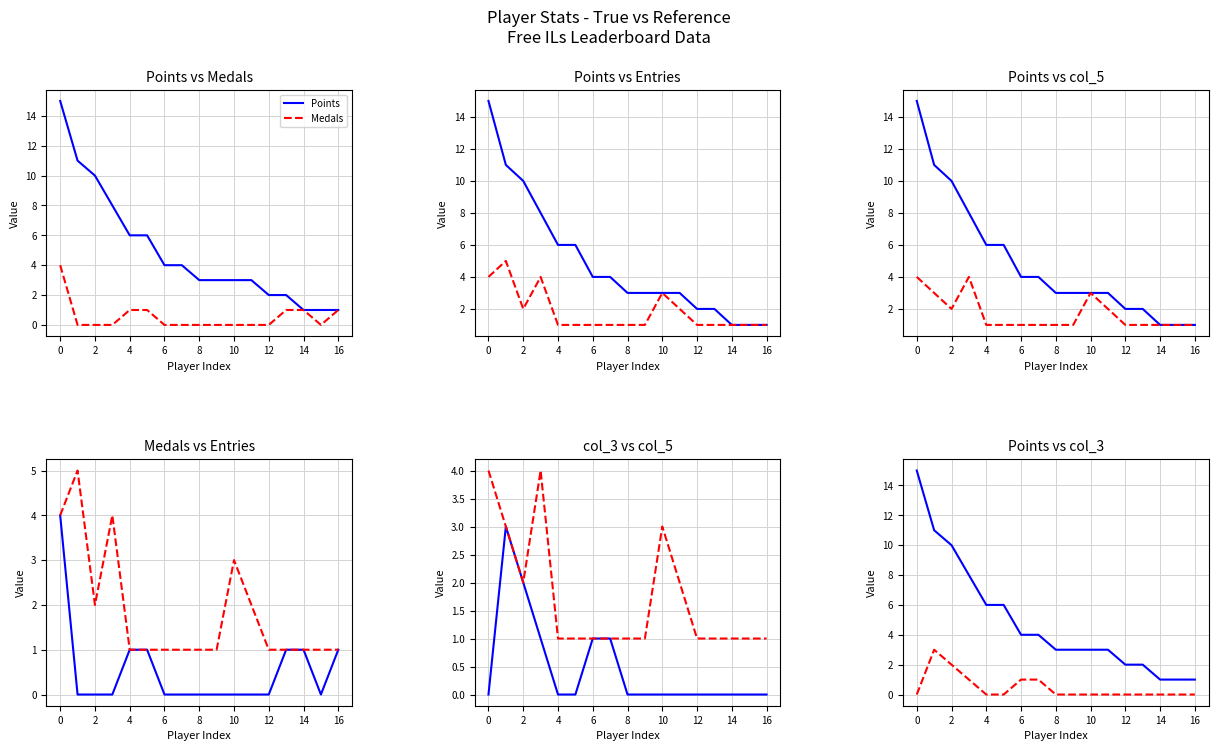

Is the value of col_3 at 14 greater than the value of Entries at 2?

No